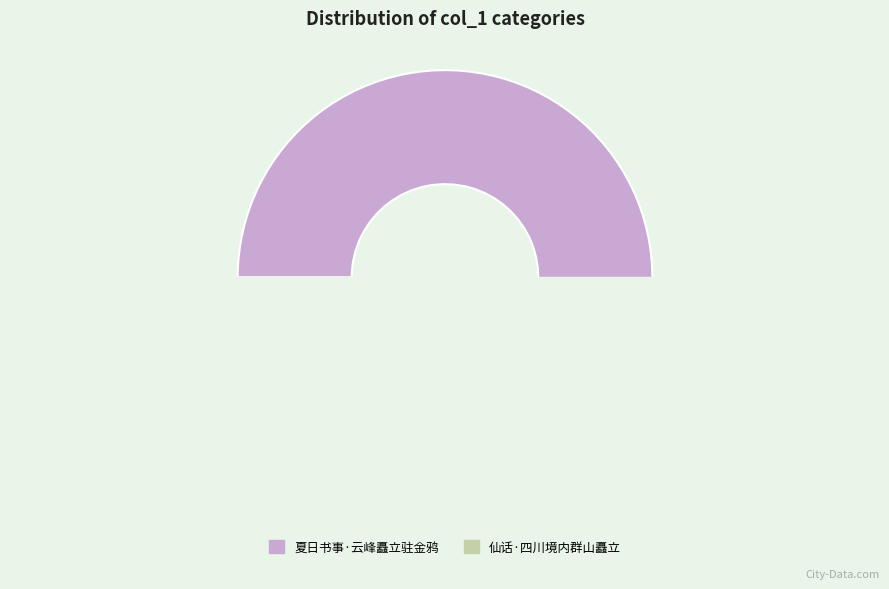

Is the sum of 仙话·四川境内群山矗立 and 夏日书事·云峰矗立驻金鸦 greater than half?

Yes